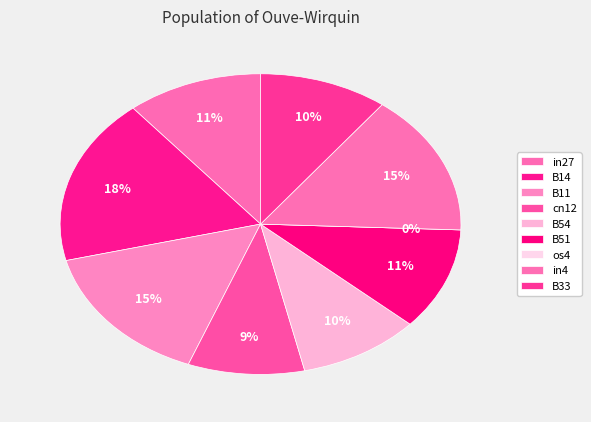

To the nearest percent, what portion does B33 represent?

10%